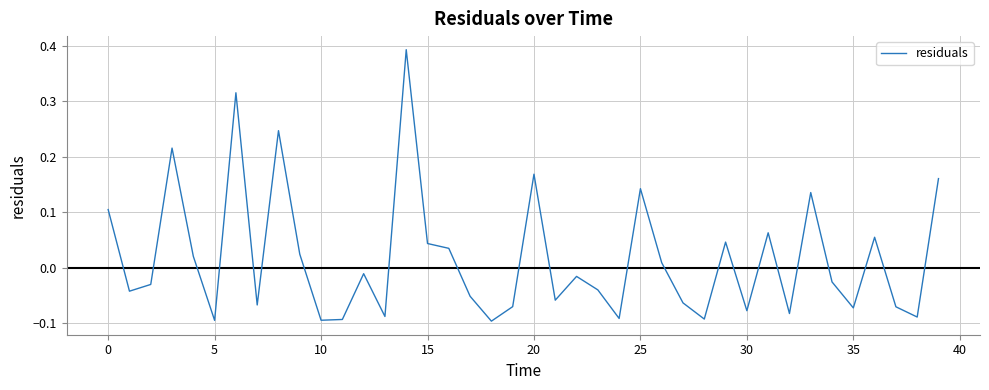

How many lines are shown in the chart?

1